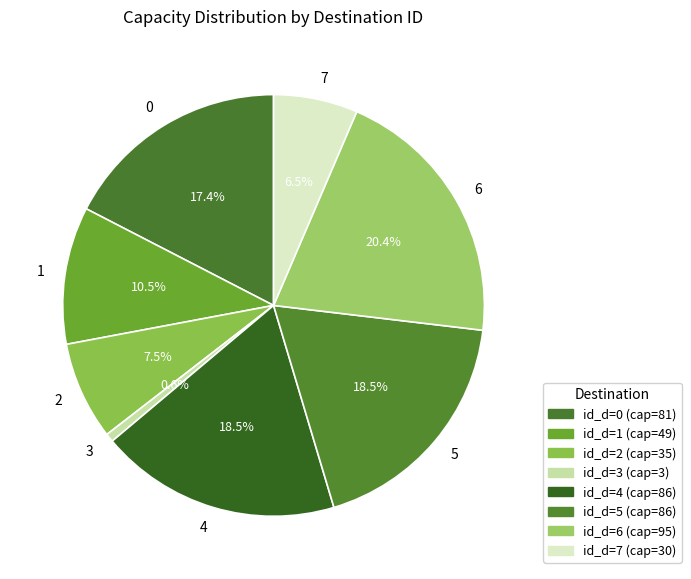

Which category has the biggest portion of the pie?

6